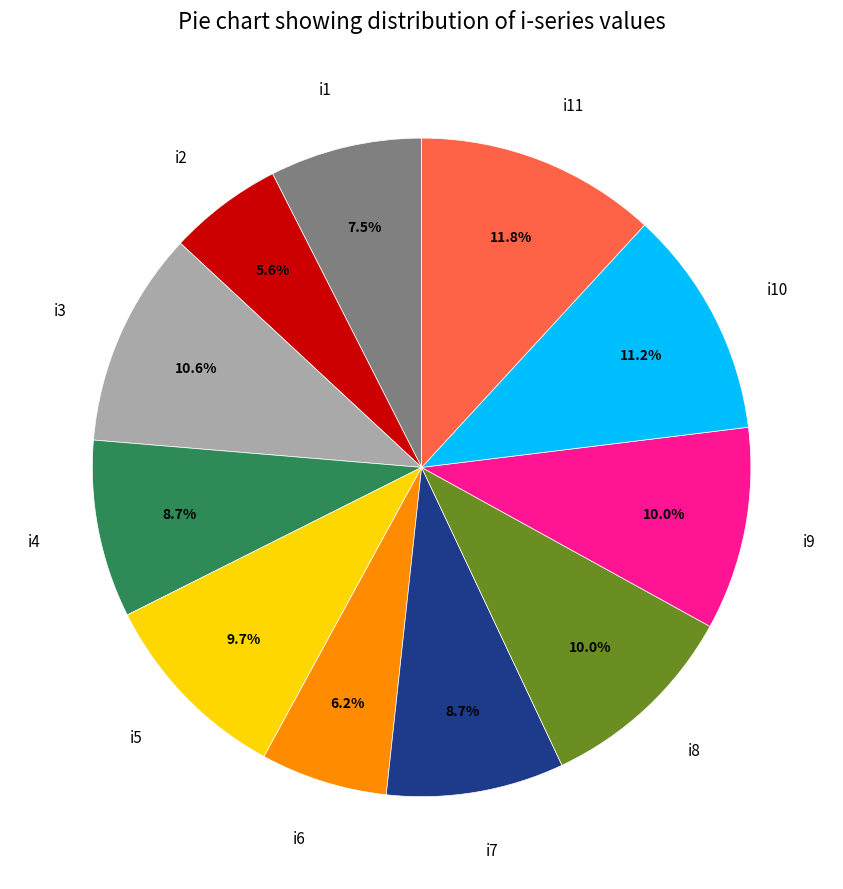

What percentage is the i2 slice, to the nearest percent?

6%